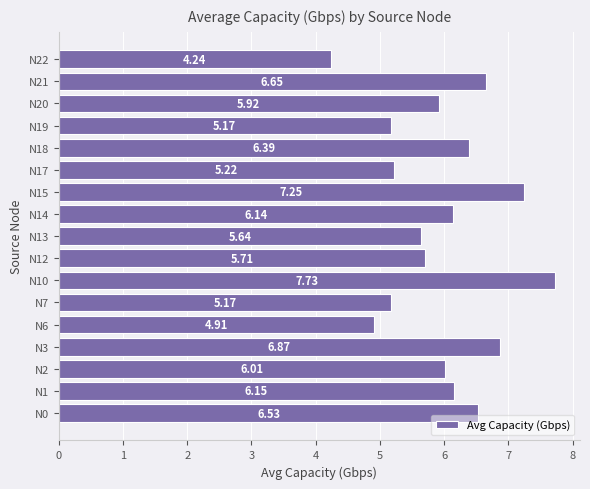

Between N7 and N10, which is larger?

N10